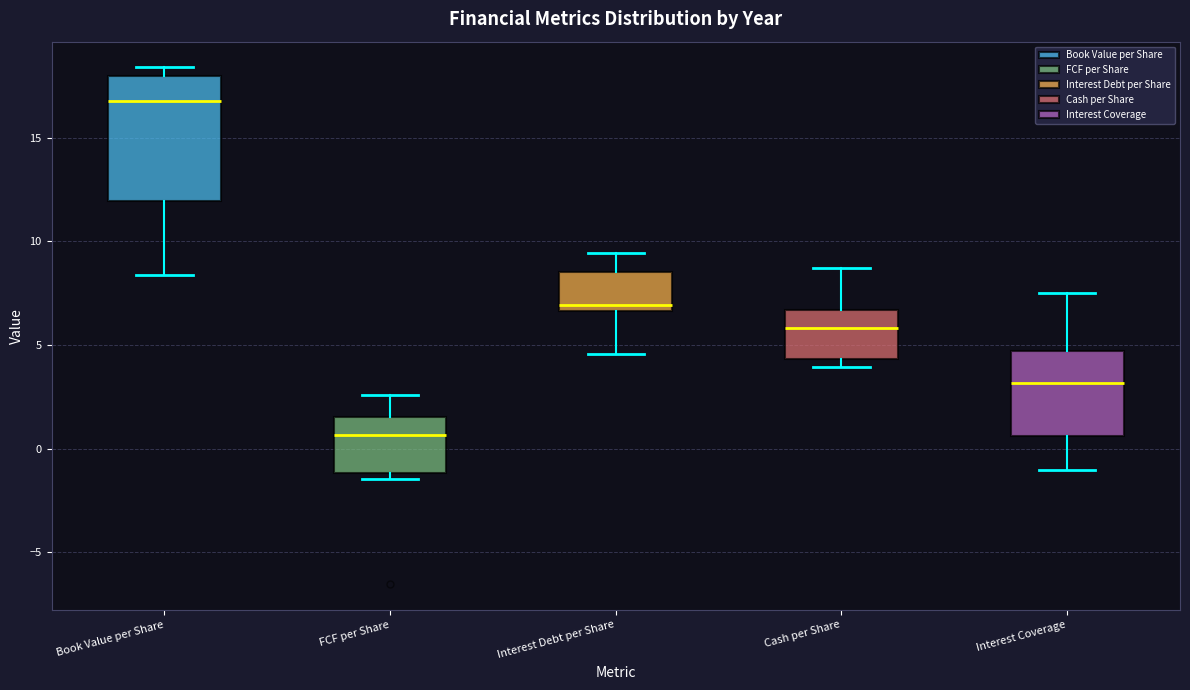

Reading left to right, transcribe this box plot: for each box, give where its median line is, the range the box spans, and where its two whiskers end, as read against the y-axis. The values are not printed on the chart, so give them approximately, as read against the axis.

Book Value per Share: median 17.0, box 12.0 to 18.0, whiskers 8.5 to 18.5
FCF per Share: median 0.5, box -1.0 to 1.5, whiskers -1.5 to 2.5
Interest Debt per Share: median 7.0, box 6.5 to 8.5, whiskers 4.5 to 9.5
Cash per Share: median 6.0, box 4.5 to 6.5, whiskers 4.0 to 8.5
Interest Coverage: median 3.0, box 0.5 to 4.5, whiskers -1.0 to 7.5